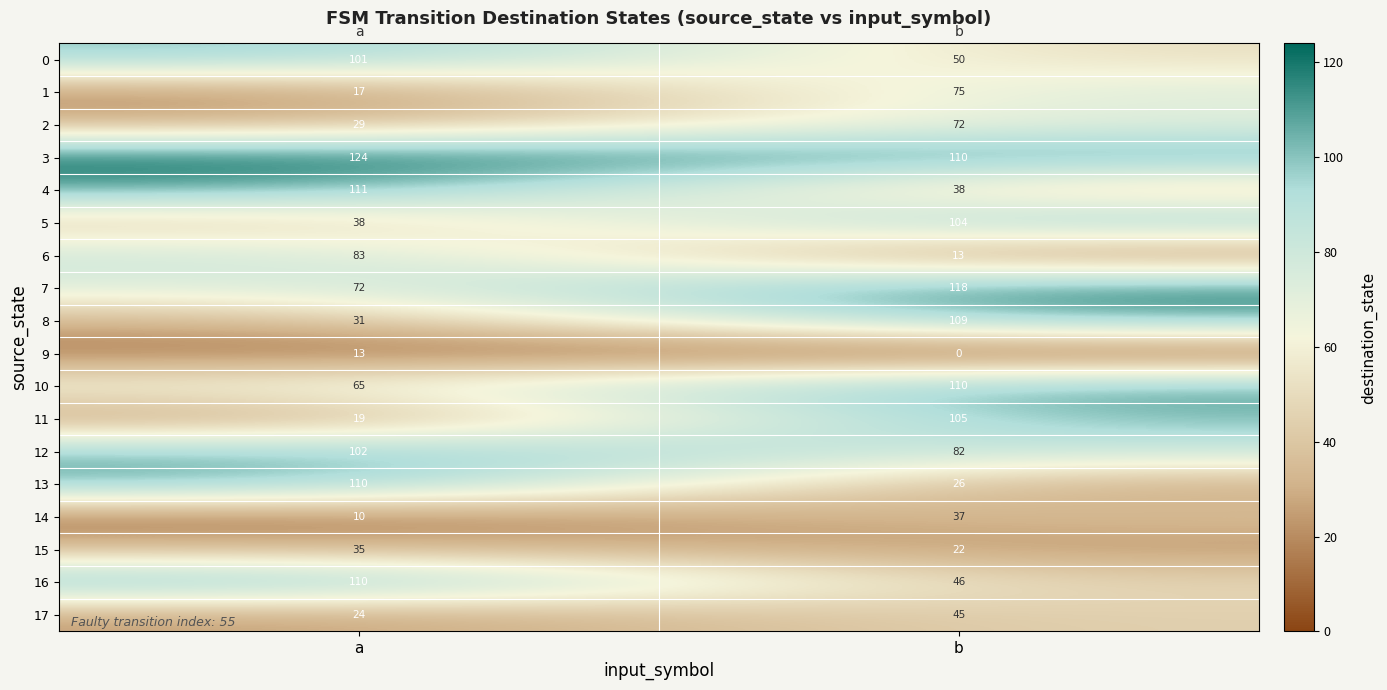

What is the spread (max minus min) of values at b?

118